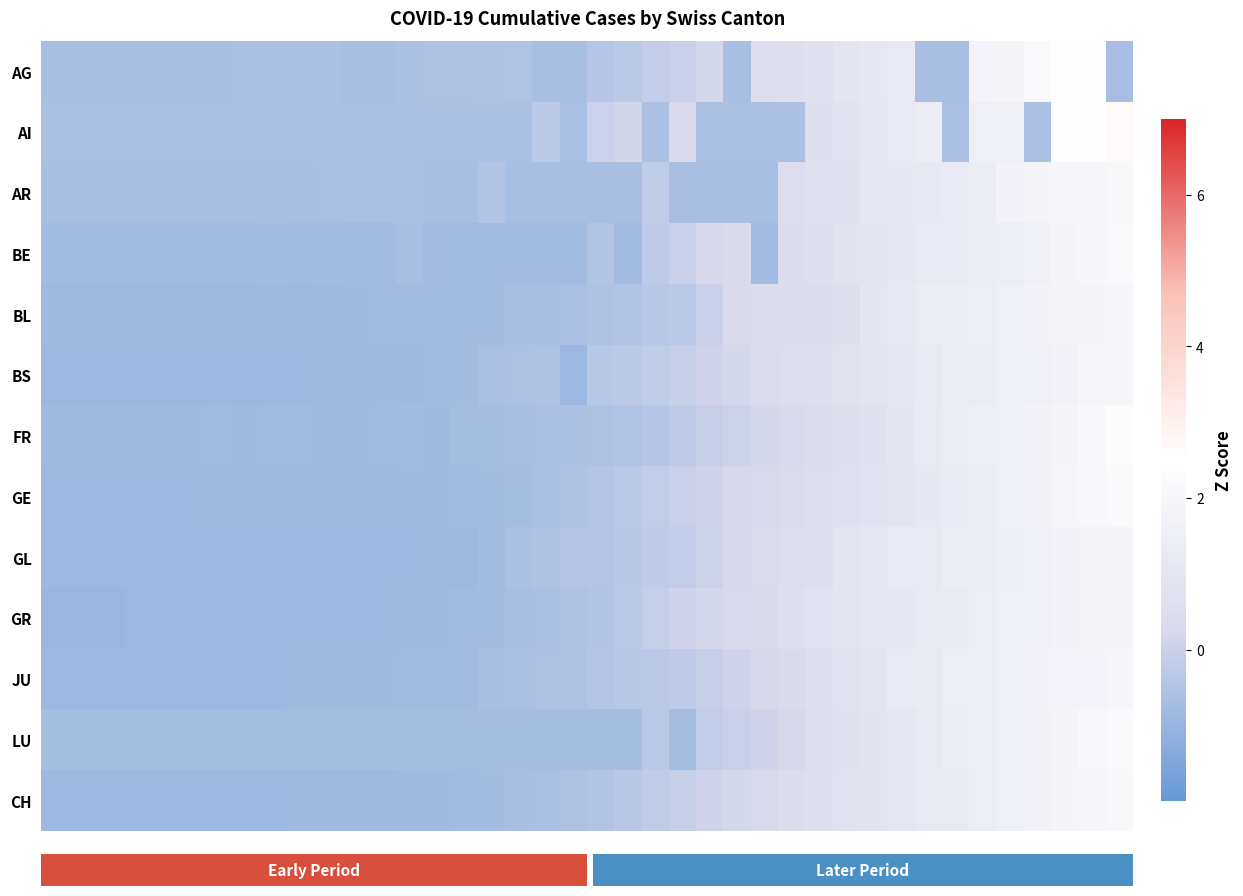

Reading right to left, extract all data points from this chart.

row_0: 39=-0.7	38=2.6	37=2.4	36=2.2	35=1.9	34=1.8	33=-0.7	32=-0.7	31=1.2	30=1.2	29=1.0	28=0.7	27=0.6	26=0.5	25=-0.7	24=0.2	23=-0.1	22=-0.1	21=-0.3	20=-0.4	19=-0.7	18=-0.7	17=-0.5	16=-0.5	15=-0.6	14=-0.6	13=-0.6	12=-0.7	11=-0.7	10=-0.6	9=-0.6	8=-0.6	7=-0.6	6=-0.7	5=-0.7	4=-0.7	3=-0.7	2=-0.7	1=-0.7	0=-0.7
row_1: 39=2.6	38=2.5	37=2.5	36=-0.6	35=1.6	34=1.6	33=-0.6	32=1.4	31=1.2	30=1.1	29=0.8	28=0.6	27=-0.6	26=-0.6	25=-0.6	24=-0.6	23=0.3	22=-0.6	21=0.2	20=0.0	19=-0.6	18=-0.3	17=-0.6	16=-0.6	15=-0.6	14=-0.6	13=-0.6	12=-0.6	11=-0.6	10=-0.6	9=-0.6	8=-0.6	7=-0.6	6=-0.6	5=-0.6	4=-0.6	3=-0.6	2=-0.6	1=-0.6	0=-0.6
row_2: 39=2.1	38=2.0	37=2.0	36=1.9	35=1.7	34=1.4	33=1.3	32=1.2	31=1.2	30=1.1	29=0.7	28=0.7	27=0.6	26=-0.7	25=-0.7	24=-0.7	23=-0.7	22=-0.2	21=-0.7	20=-0.7	19=-0.7	18=-0.7	17=-0.7	16=-0.5	15=-0.7	14=-0.7	13=-0.6	12=-0.7	11=-0.7	10=-0.7	9=-0.7	8=-0.7	7=-0.7	6=-0.7	5=-0.7	4=-0.7	3=-0.7	2=-0.7	1=-0.7	0=-0.7
row_3: 39=2.2	38=2.1	37=1.9	36=1.6	35=1.5	34=1.4	33=1.3	32=1.3	31=1.1	30=1.0	29=0.9	28=0.6	27=0.5	26=-0.8	25=0.3	24=0.2	23=-0.0	22=-0.3	21=-0.8	20=-0.5	19=-0.8	18=-0.8	17=-0.8	16=-0.8	15=-0.8	14=-0.8	13=-0.7	12=-0.8	11=-0.8	10=-0.7	9=-0.8	8=-0.8	7=-0.8	6=-0.8	5=-0.8	4=-0.8	3=-0.8	2=-0.8	1=-0.8	0=-0.8
row_4: 39=2.0	38=1.9	37=1.8	36=1.7	35=1.6	34=1.5	33=1.4	32=1.3	31=1.2	30=1.0	29=0.6	28=0.5	27=0.5	26=0.4	25=0.4	24=-0.1	23=-0.3	22=-0.4	21=-0.5	20=-0.5	19=-0.6	18=-0.7	17=-0.7	16=-0.8	15=-0.8	14=-0.8	13=-0.8	12=-0.8	11=-0.8	10=-0.8	9=-0.8	8=-0.9	7=-0.9	6=-0.9	5=-0.9	4=-0.9	3=-0.9	2=-0.9	1=-0.9	0=-0.9
row_5: 39=2.0	38=1.9	37=1.8	36=1.7	35=1.6	34=1.4	33=1.4	32=1.2	31=1.1	30=1.0	29=0.8	28=0.6	27=0.5	26=0.4	25=0.2	24=0.1	23=-0.1	22=-0.2	21=-0.3	20=-0.4	19=-0.9	18=-0.5	17=-0.6	16=-0.6	15=-0.7	14=-0.8	13=-0.8	12=-0.8	11=-0.8	10=-0.9	9=-0.9	8=-0.9	7=-0.9	6=-0.9	5=-0.9	4=-0.9	3=-0.9	2=-0.9	1=-0.9	0=-0.9
row_6: 39=2.3	38=2.1	37=1.9	36=1.8	35=1.6	34=1.5	33=1.4	32=1.3	31=1.0	30=0.7	29=0.6	28=0.4	27=0.3	26=0.2	25=0.0	24=-0.1	23=-0.3	22=-0.4	21=-0.5	20=-0.6	19=-0.6	18=-0.6	17=-0.7	16=-0.7	15=-0.7	14=-0.8	13=-0.8	12=-0.8	11=-0.8	10=-0.8	9=-0.8	8=-0.8	7=-0.8	6=-0.8	5=-0.8	4=-0.8	3=-0.8	2=-0.8	1=-0.8	0=-0.8
row_7: 39=2.2	38=2.1	37=2.0	36=1.7	35=1.6	34=1.4	33=1.2	32=1.1	31=0.9	30=0.8	29=0.6	28=0.5	27=0.4	26=0.3	25=0.2	24=0.1	23=-0.0	22=-0.2	21=-0.3	20=-0.4	19=-0.5	18=-0.6	17=-0.7	16=-0.8	15=-0.8	14=-0.8	13=-0.8	12=-0.9	11=-0.9	10=-0.9	9=-0.9	8=-0.9	7=-0.9	6=-0.9	5=-0.9	4=-0.9	3=-0.9	2=-0.9	1=-0.9	0=-0.9
row_8: 39=1.9	38=1.8	37=1.8	36=1.7	35=1.5	34=1.4	33=1.4	32=1.3	31=1.3	30=1.1	29=0.9	28=0.6	27=0.5	26=0.4	25=0.2	24=0.0	23=-0.2	22=-0.3	21=-0.3	20=-0.4	19=-0.4	18=-0.5	17=-0.6	16=-0.8	15=-0.9	14=-0.9	13=-0.9	12=-0.9	11=-0.9	10=-0.9	9=-0.9	8=-0.9	7=-0.9	6=-0.9	5=-0.9	4=-0.9	3=-0.9	2=-0.9	1=-0.9	0=-0.9
row_9: 39=1.8	38=1.8	37=1.7	36=1.7	35=1.6	34=1.5	33=1.3	32=1.2	31=1.2	30=1.0	29=0.9	28=0.8	27=0.6	26=0.4	25=0.3	24=0.2	23=0.1	22=-0.1	21=-0.3	20=-0.5	19=-0.6	18=-0.7	17=-0.7	16=-0.7	15=-0.8	14=-0.8	13=-0.8	12=-0.9	11=-0.9	10=-0.9	9=-0.9	8=-0.9	7=-0.9	6=-0.9	5=-0.9	4=-0.9	3=-0.9	2=-1.0	1=-1.0	0=-1.0
row_10: 39=2.0	38=1.9	37=1.9	36=1.8	35=1.7	34=1.5	33=1.4	32=1.3	31=1.2	30=0.9	29=0.8	28=0.6	27=0.4	26=0.2	25=0.1	24=-0.1	23=-0.2	22=-0.3	21=-0.4	20=-0.4	19=-0.6	18=-0.6	17=-0.6	16=-0.7	15=-0.8	14=-0.8	13=-0.8	12=-0.8	11=-0.8	10=-0.8	9=-0.8	8=-0.9	7=-0.9	6=-0.9	5=-0.9	4=-0.9	3=-0.9	2=-0.9	1=-0.9	0=-0.9
row_11: 39=2.2	38=2.1	37=1.9	36=1.8	35=1.6	34=1.5	33=1.4	32=1.3	31=1.1	30=0.9	29=0.7	28=0.6	27=0.3	26=0.1	25=-0.0	24=-0.2	23=-0.7	22=-0.3	21=-0.7	20=-0.7	19=-0.7	18=-0.7	17=-0.7	16=-0.7	15=-0.7	14=-0.7	13=-0.7	12=-0.7	11=-0.7	10=-0.7	9=-0.7	8=-0.7	7=-0.7	6=-0.7	5=-0.7	4=-0.7	3=-0.7	2=-0.7	1=-0.7	0=-0.7
row_12: 39=2.1	38=2.0	37=1.9	36=1.7	35=1.6	34=1.4	33=1.3	32=1.2	31=1.1	30=0.9	29=0.8	28=0.6	27=0.5	26=0.3	25=0.2	24=0.1	23=-0.1	22=-0.2	21=-0.4	20=-0.5	19=-0.6	18=-0.6	17=-0.7	16=-0.7	15=-0.8	14=-0.8	13=-0.8	12=-0.8	11=-0.9	10=-0.9	9=-0.9	8=-0.9	7=-0.9	6=-0.9	5=-0.9	4=-0.9	3=-0.9	2=-0.9	1=-0.9	0=-0.9